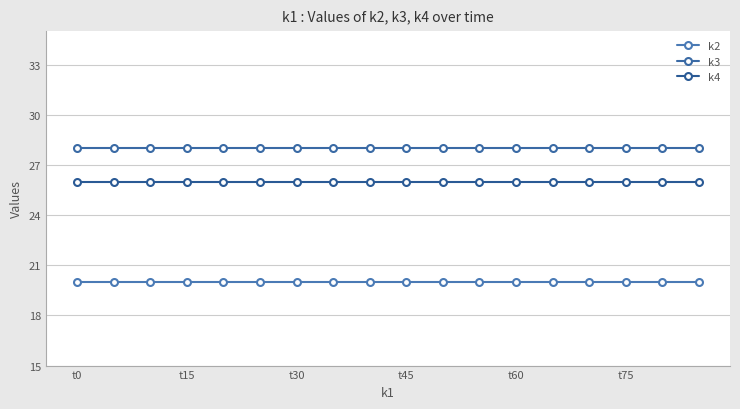

Where is k3 nearest to the value 28?

t0